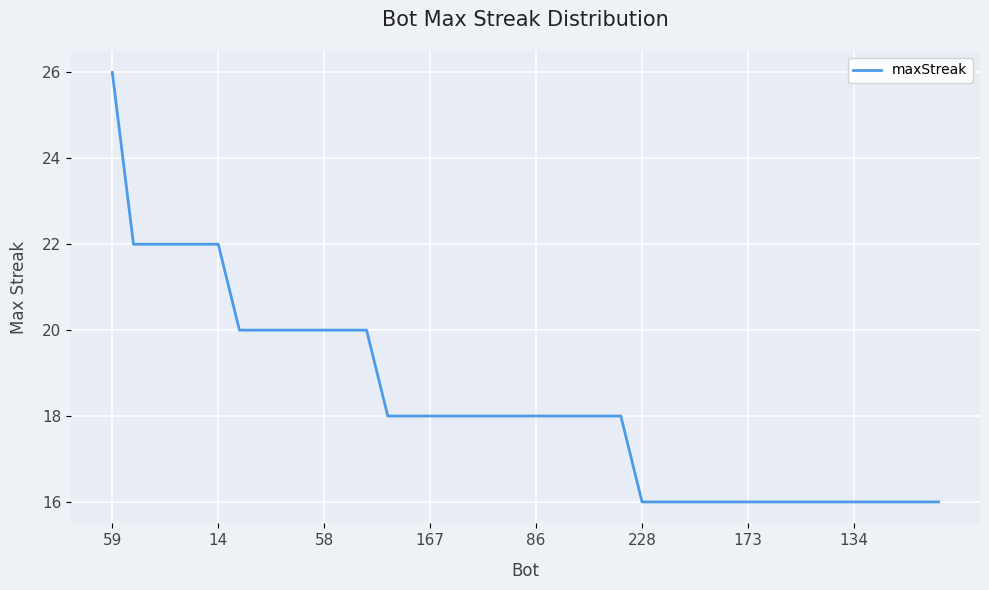

What is the maximum value shown in the chart?

26